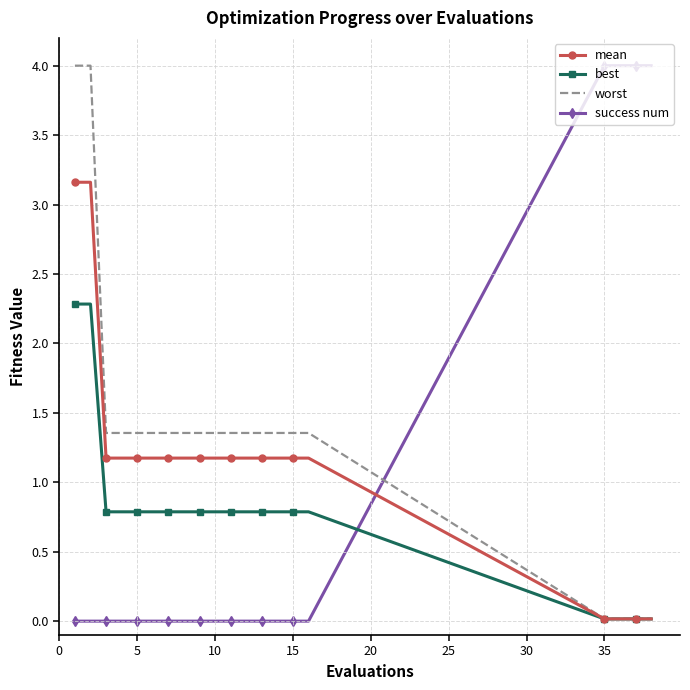

Which series ends up on top after the final intersection of success num and mean?

success num